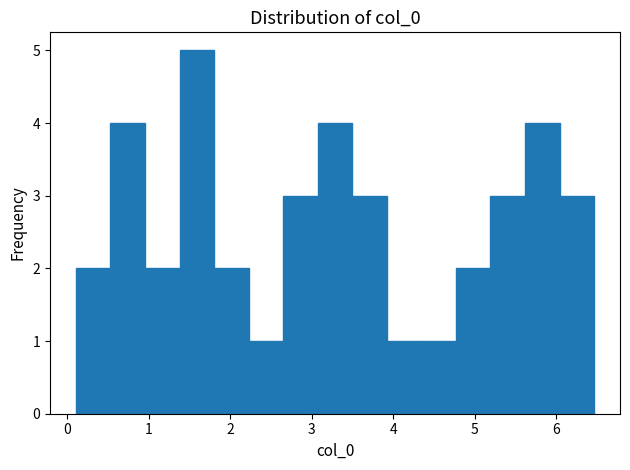

Which range on the x-axis has the tallest bar?

1.4 to 1.8